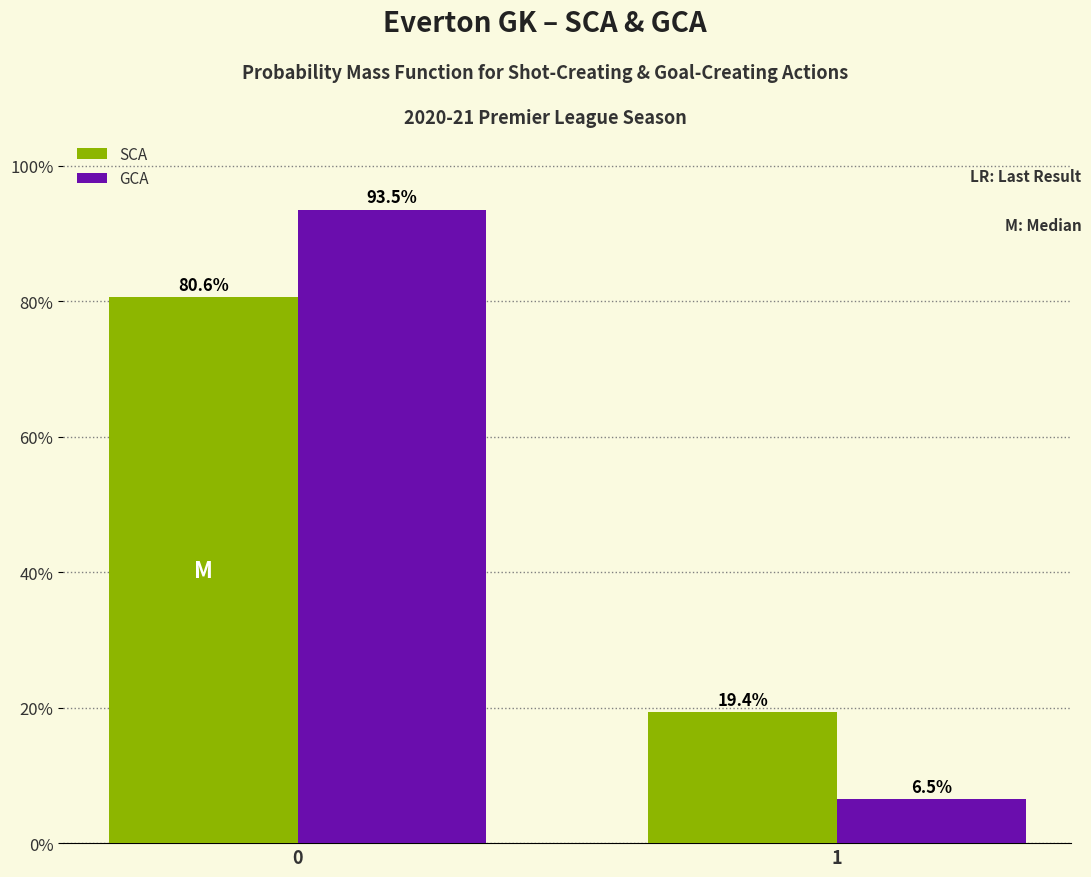

Reading left to right, what are all the values shown in this chart?

SCA: 0=80.6	1=19.4
GCA: 0=93.5	1=6.5